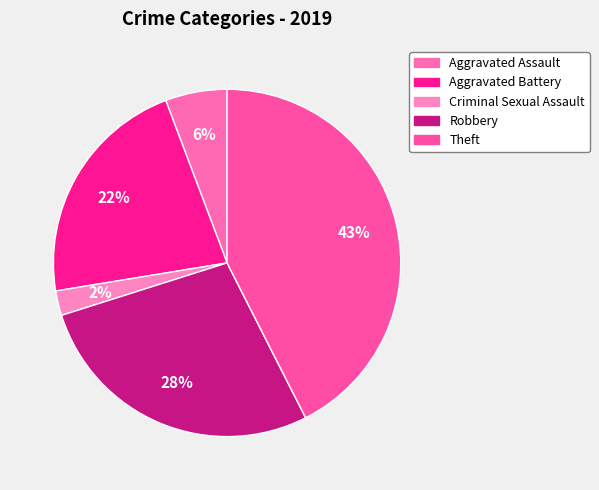

Rank the categories by value from lowest to highest.

Criminal Sexual Assault, Aggravated Assault, Aggravated Battery, Robbery, Theft